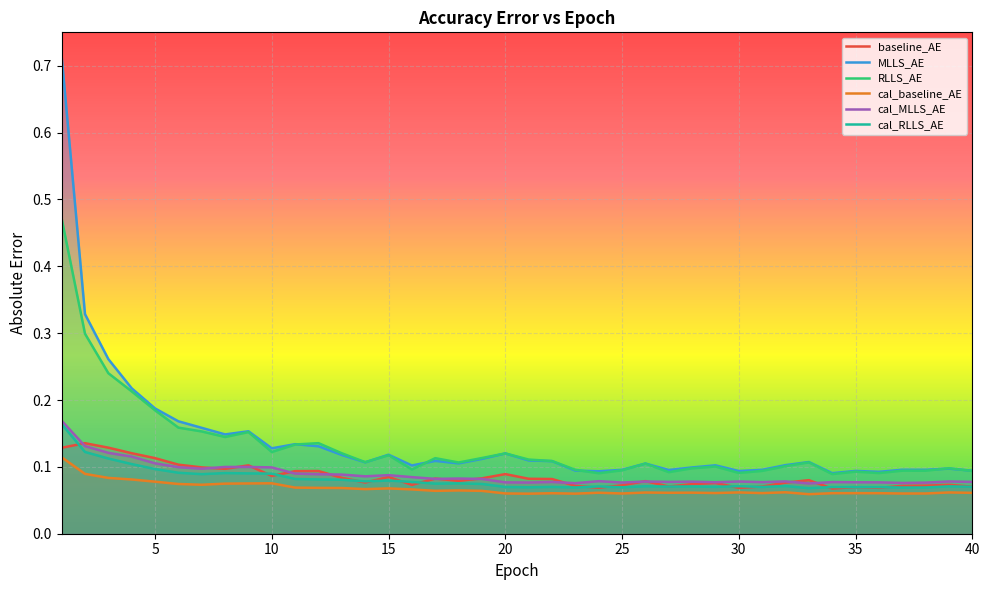

True or false: cal_baseline_AE and cal_MLLS_AE cross at least once.

False